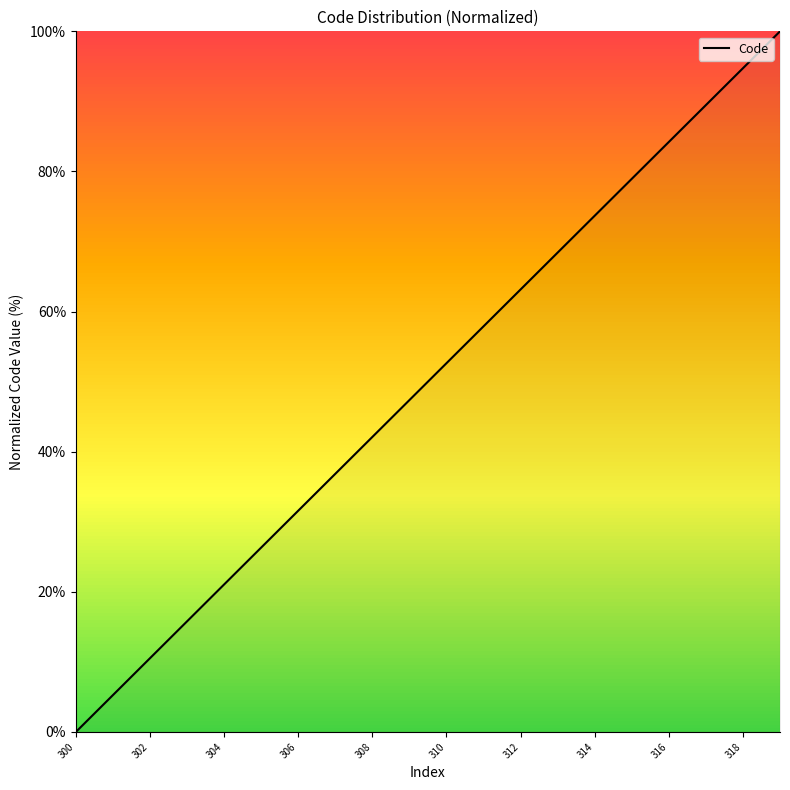

True or false: the data has more than 1 interior local peaks.

False